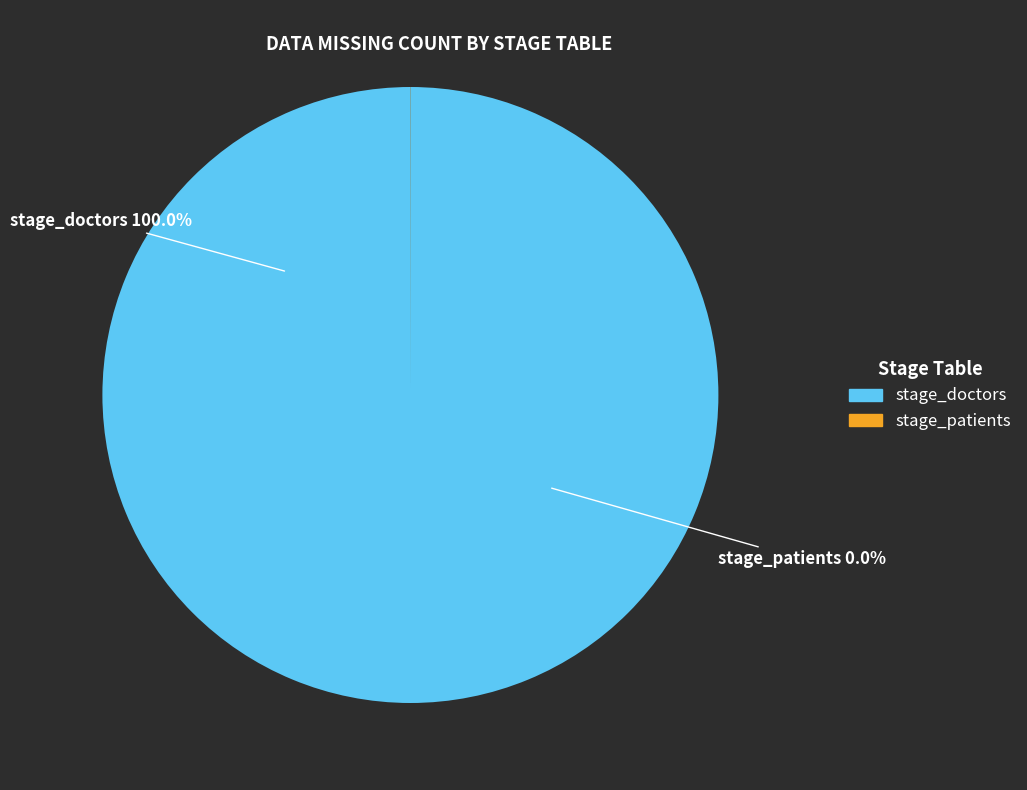

Is it true that stage_patients is 1% of the pie?

False